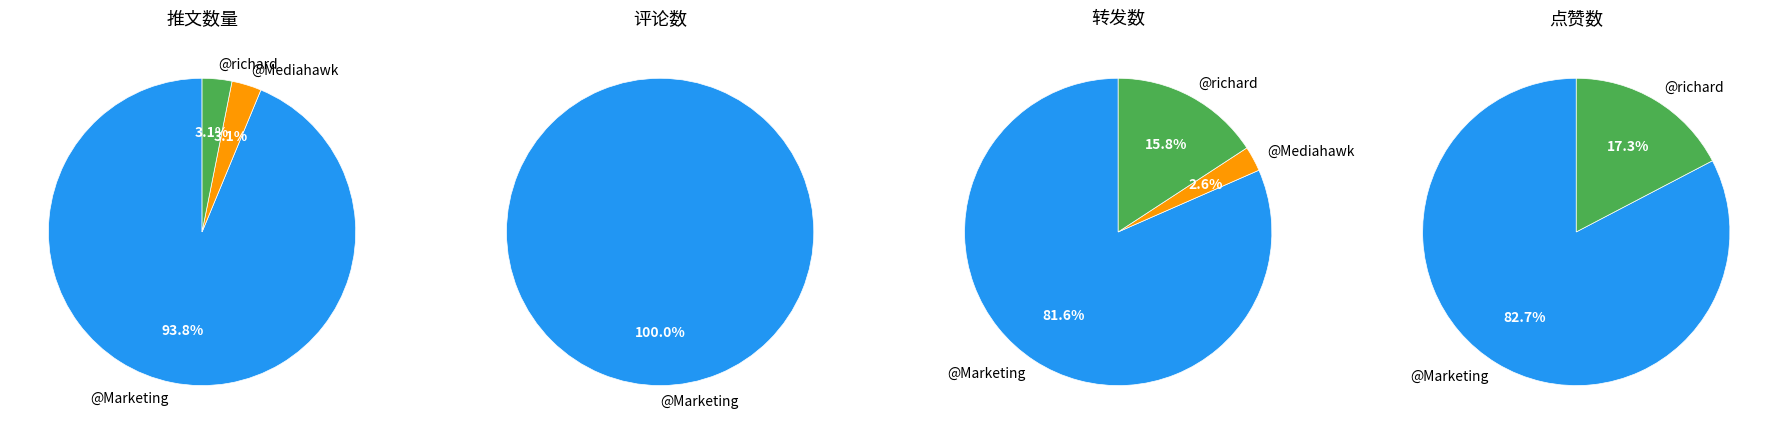

Is the sum of 28 and 7 greater than half?

No